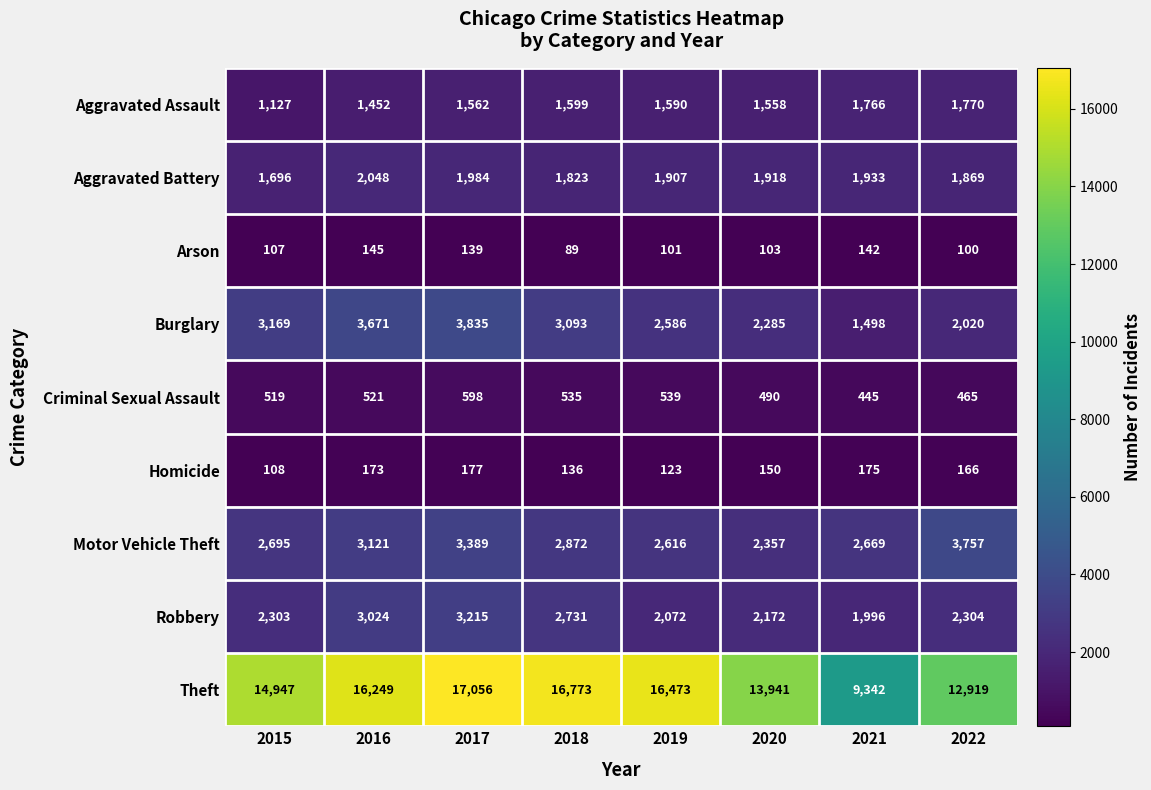

The value of Aggravated Battery at 2017 is 1027. True or false?

False